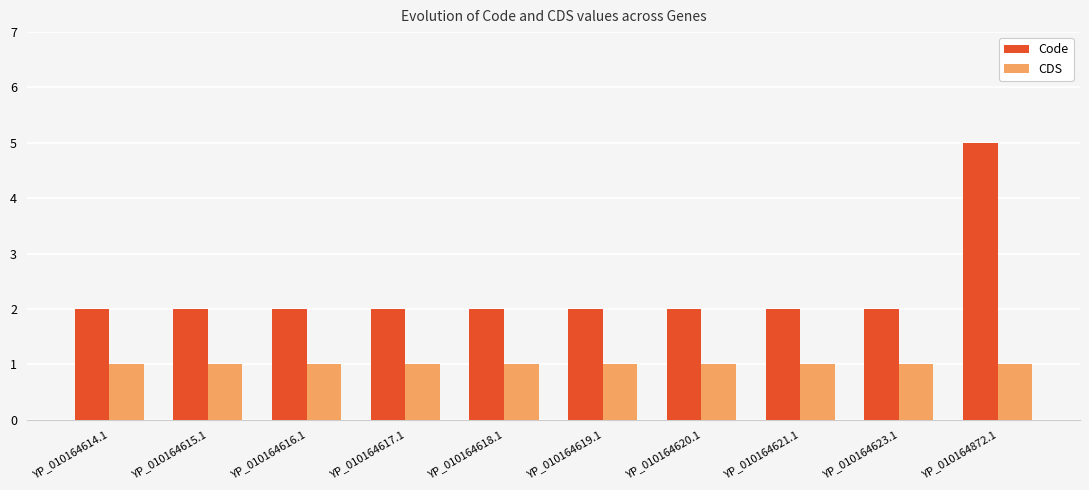

What is the maximum value shown in the chart?

5